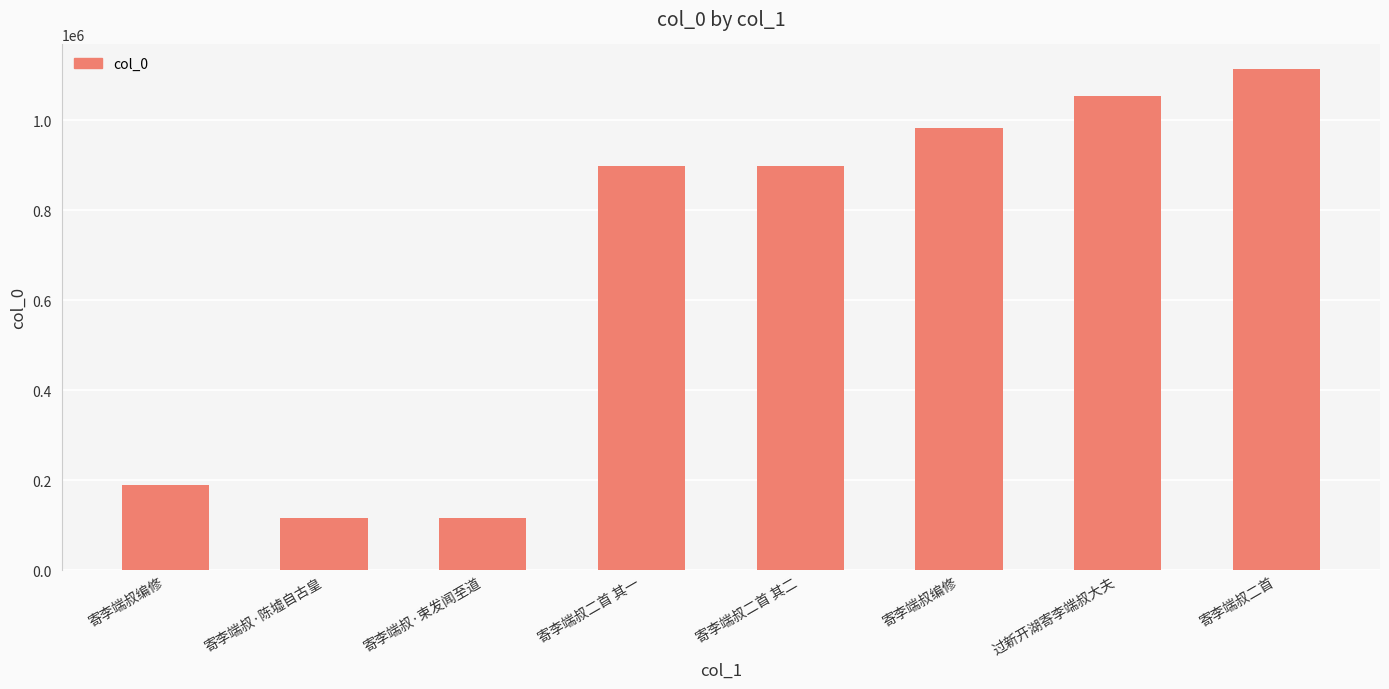

Approximately how many times larger is the value at 寄李端叔·陈墟自古皇 compared to 寄李端叔·束发闻至道?

1.0